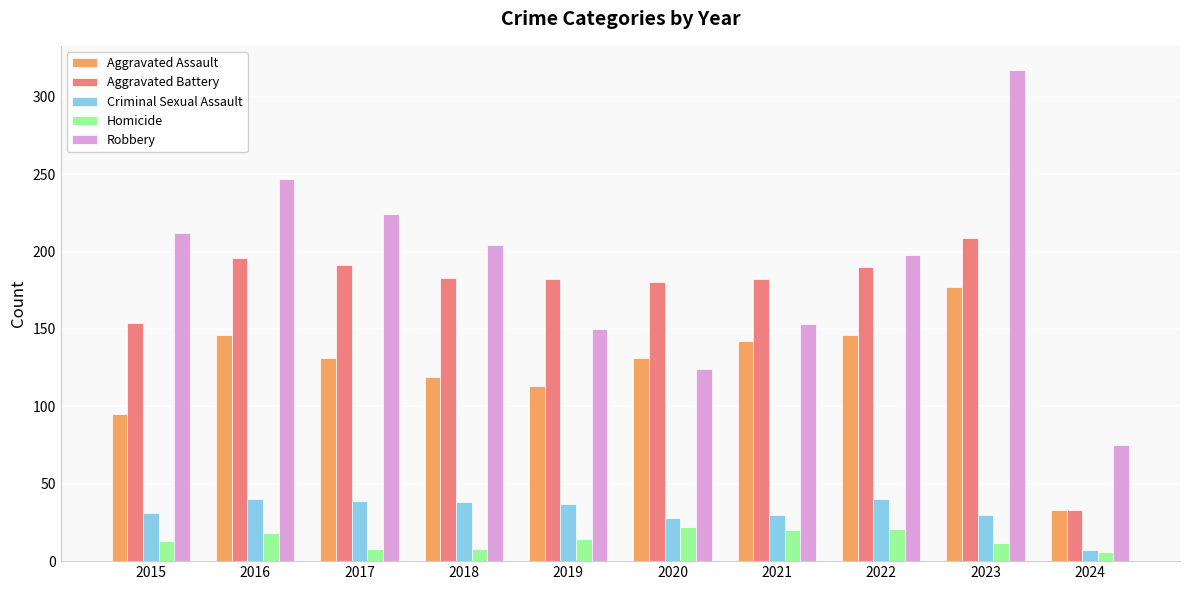

Is it true that Criminal Sexual Assault equals 39 at 2017?

True